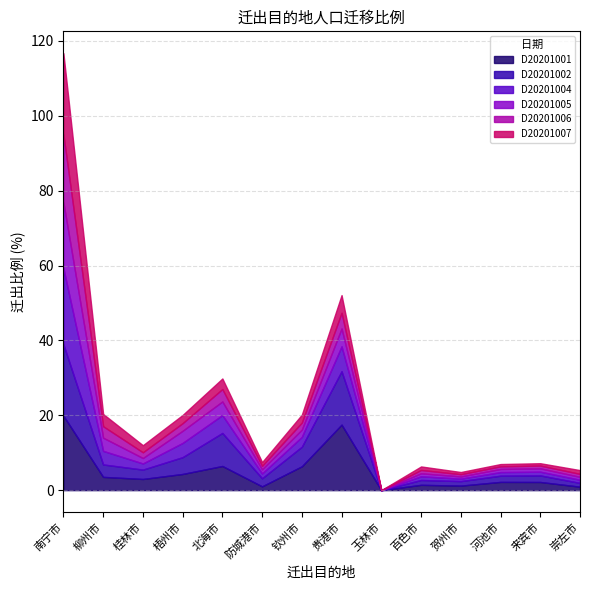

Reading left to right, extract all data points from this chart.

D20201001: 450100=19.9	450200=3.5	450300=3.0	450400=4.3	450500=6.5	450600=1.0	450700=6.4	450800=17.5	450900=0.0	451000=1.4	451100=1.2	451200=2.2	451300=2.2	451400=0.9
D20201002: 450100=19.1	450200=3.3	450300=2.5	450400=4.5	450500=8.8	450600=2.2	450700=5.2	450800=14.3	450900=0.0	451000=1.3	451100=1.2	451200=1.7	451300=1.8	451400=1.0
D20201004: 450100=20.3	450200=3.6	450300=1.6	450400=3.8	450500=4.8	450600=1.3	450700=2.6	450800=6.6	450900=0.0	451000=1.0	451100=0.7	451200=1.0	451300=1.0	451400=0.8
D20201005: 450100=17.6	450200=3.5	450300=1.5	450400=3.2	450500=3.6	450600=1.1	450700=1.9	450800=4.8	450900=0.0	451000=0.8	451100=0.6	451200=0.8	451300=0.9	451400=0.8
D20201006: 450100=18.2	450200=3.1	450300=1.5	450400=2.0	450500=3.3	450600=0.9	450700=1.9	450800=4.2	450900=0.0	451000=0.9	451100=0.6	451200=0.7	451300=0.7	451400=0.8
D20201007: 450100=21.7	450200=3.3	450300=1.9	450400=2.2	450500=2.8	450600=1.0	450700=2.1	450800=4.7	450900=0.0	451000=0.9	451100=0.6	451200=0.6	451300=0.6	451400=1.0